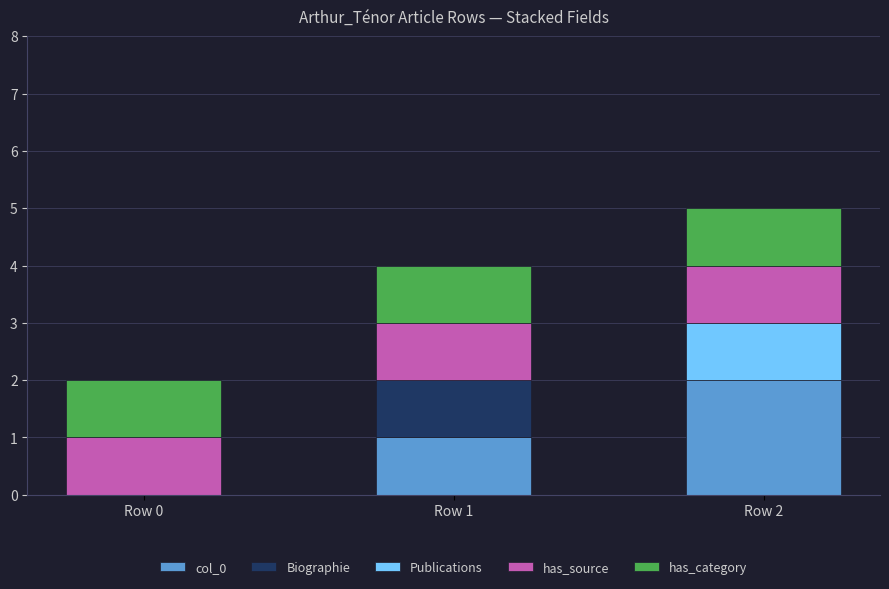

At which category is the sum across all series the highest?

Row 2